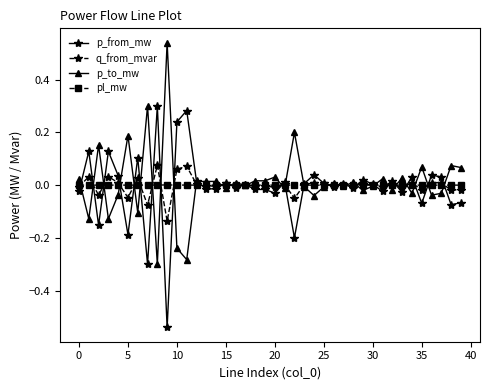

True or false: p_to_mw has more than 0 points higher than both neighbors.

True